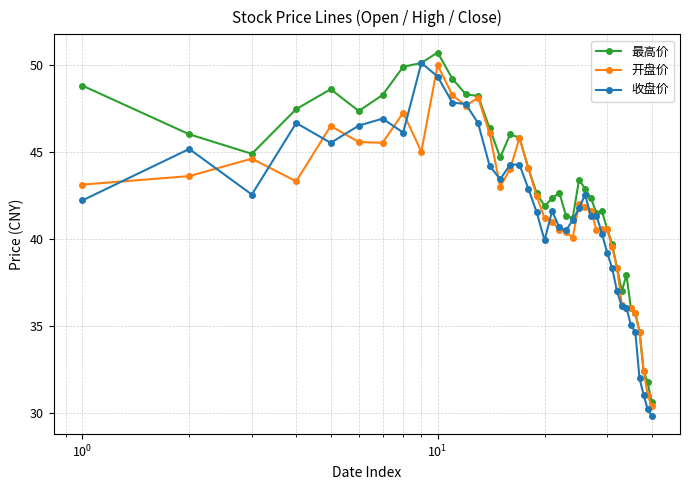

What is the average value of the 收盘价 series?

41.3